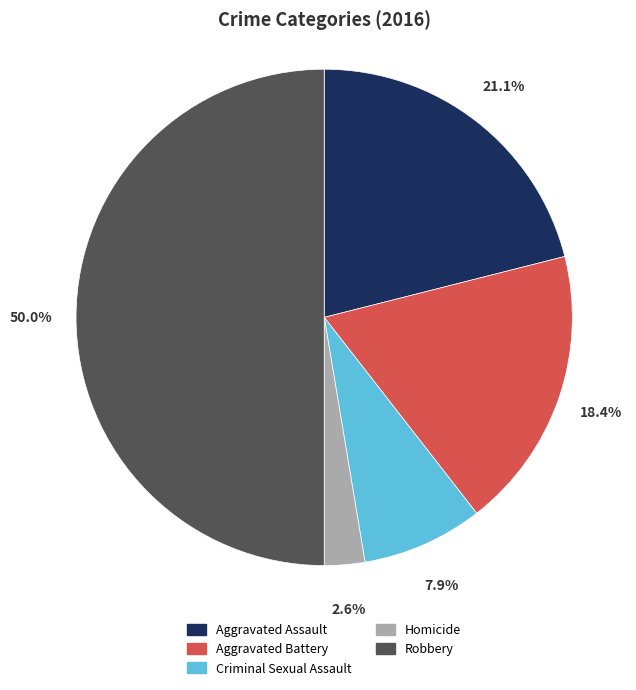

To the nearest percent, what is the average slice percentage?

20%